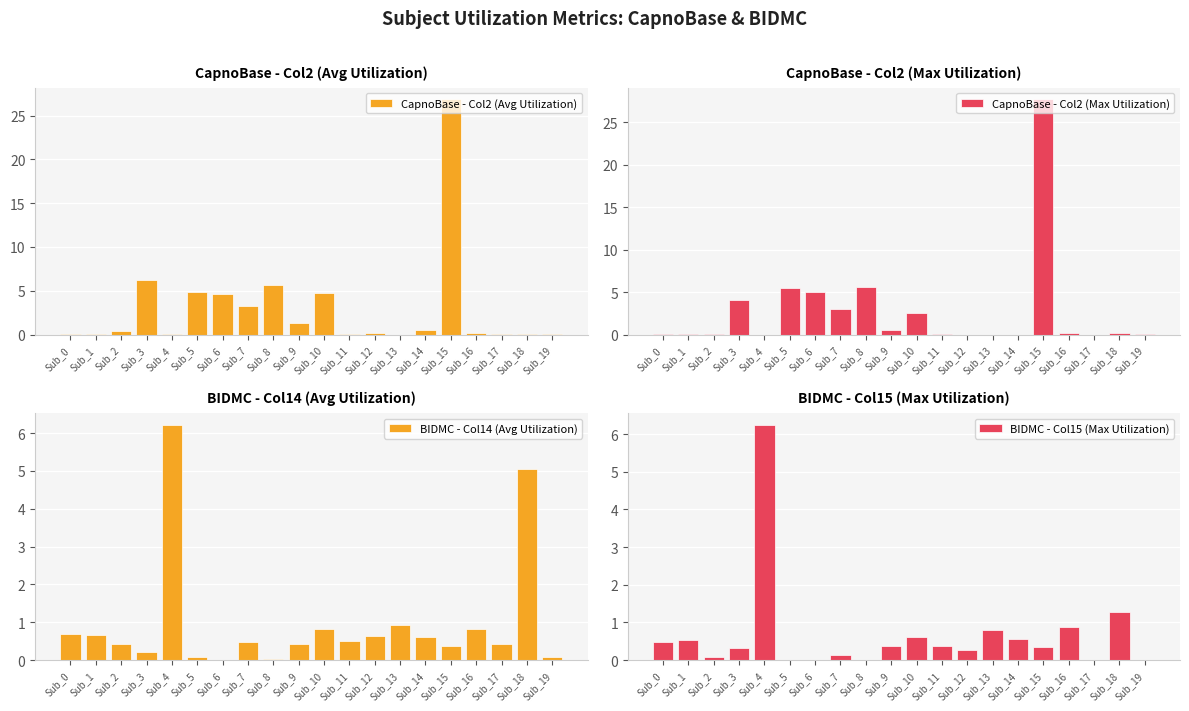

Which series has the largest total across all categories?

CapnoBase - Col2 (Avg Utilization)